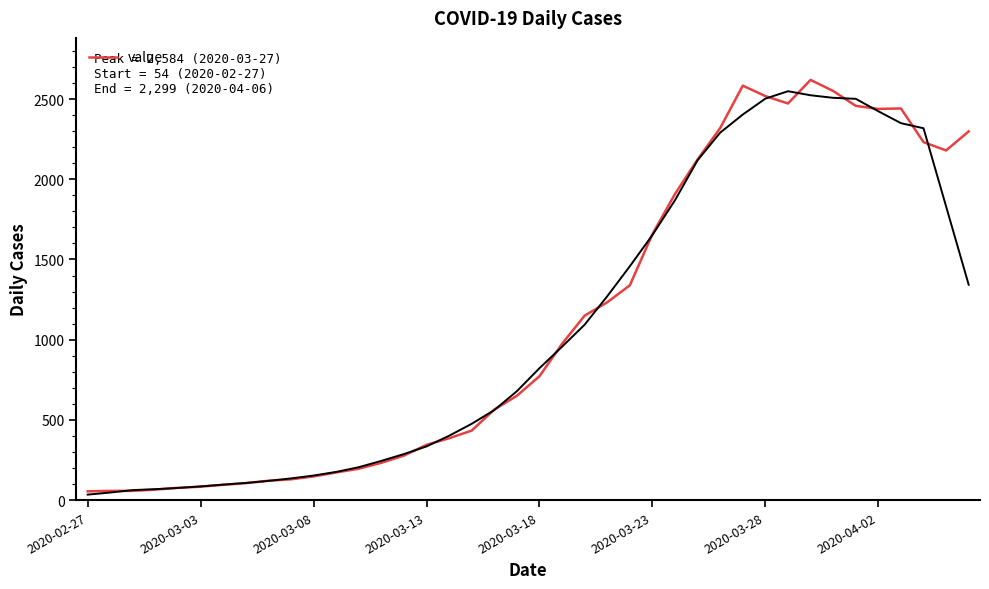

True or false: the data shows 1031 at 2020-03-18.

False